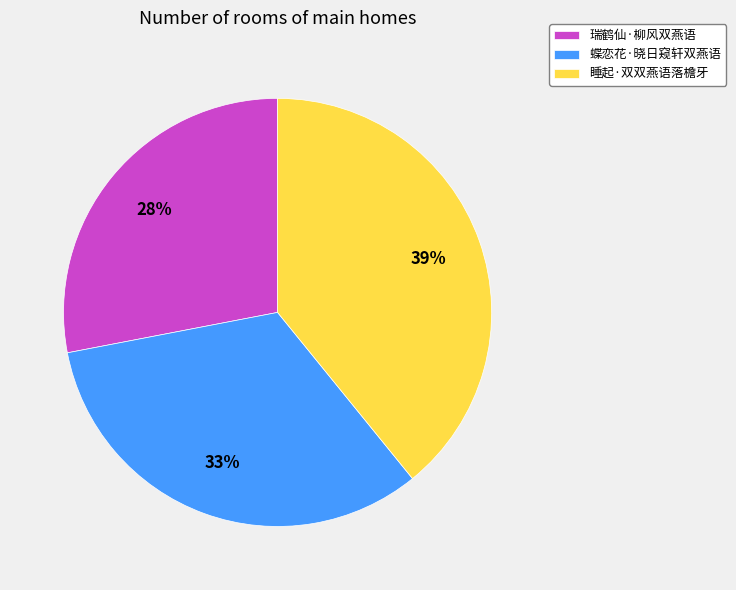

Is the sum of 瑞鹤仙·柳风双燕语 and 睡起·双双燕语落檐牙 greater than half?

Yes